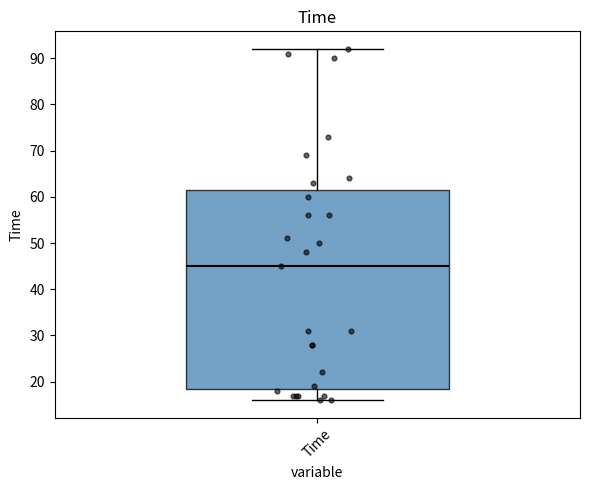

Read this box plot against the y-axis: the position of the median line, the range covered by the box, and the ends of both whiskers. The values are not printed on the chart, so give them approximately, as read against the axis.

median 45, box 19 to 62, whiskers 16 to 92